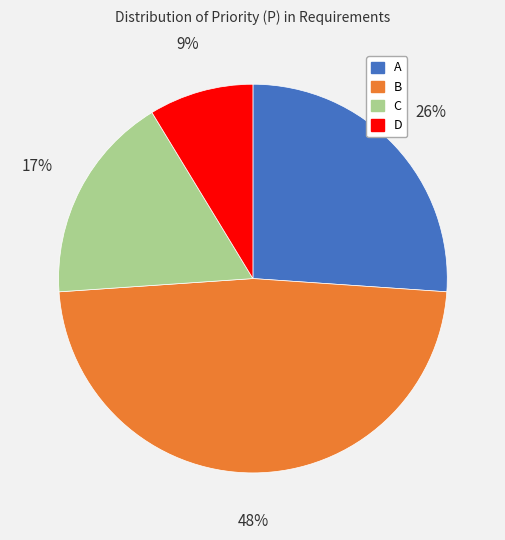

Does any single category account for the majority?

No